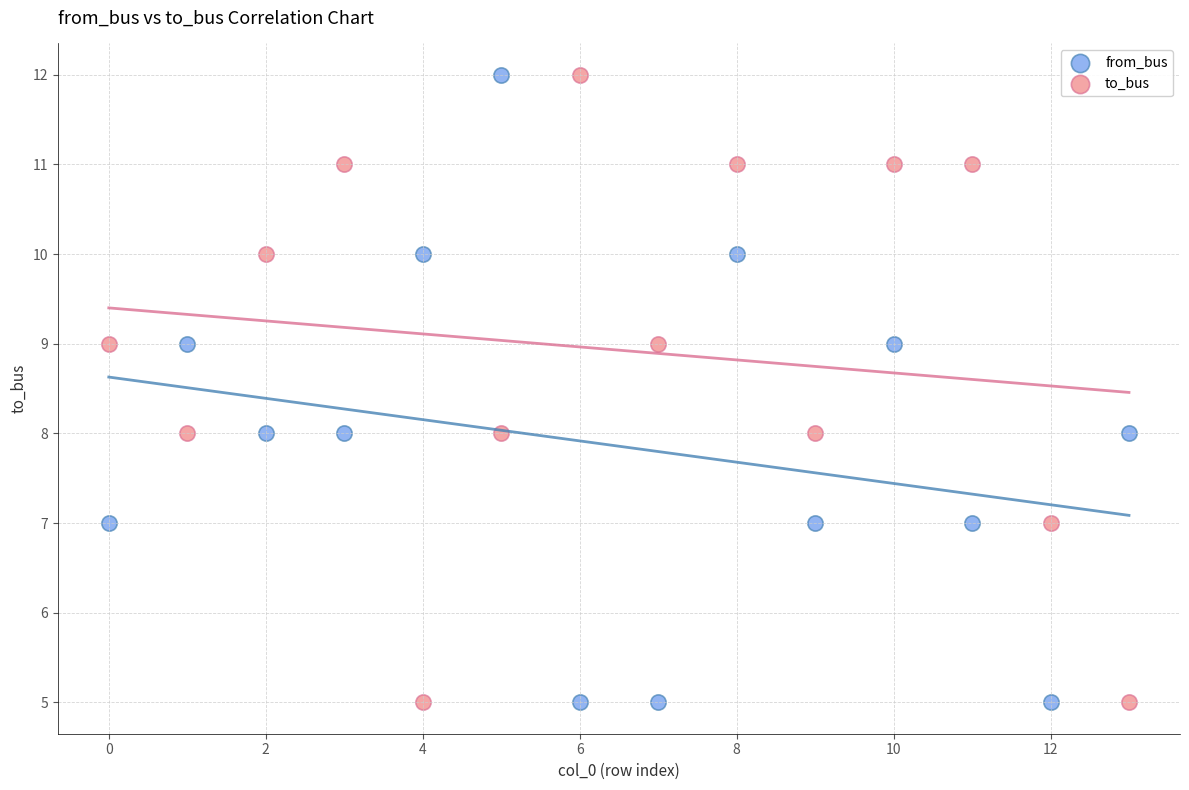

Across all data points, what is the range of Y values (max minus min)?

7